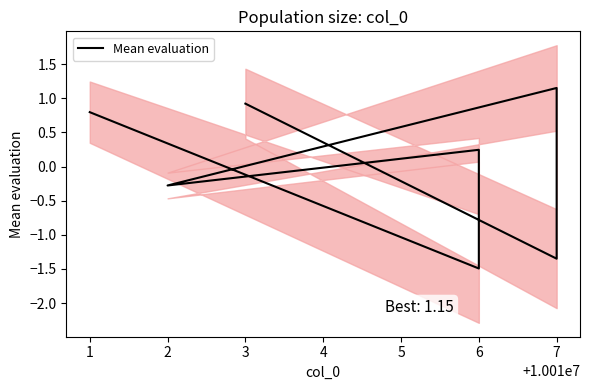

Does the chart display data point markers on the line(s)?

No